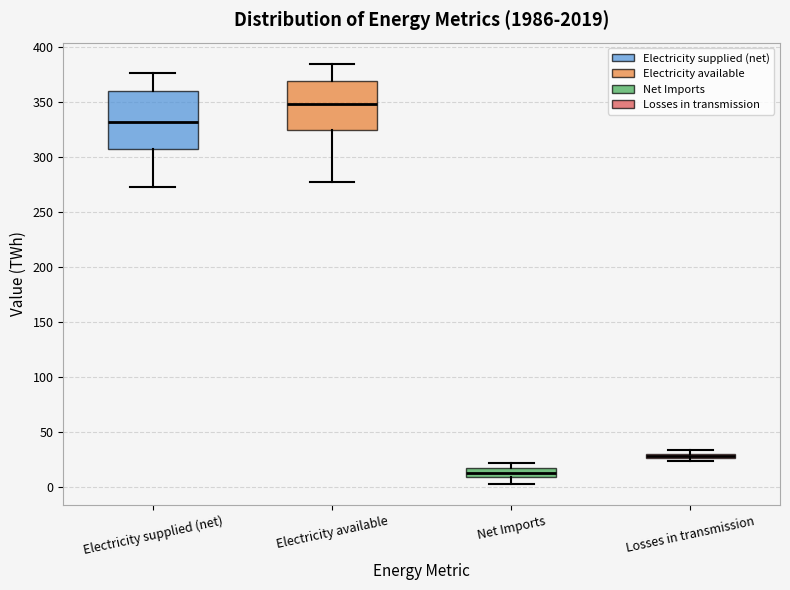

Where is the upper edge of the box for Electricity supplied (net) on the y-axis? The values are not printed on the chart, so give them approximately, as read against the axis.

360